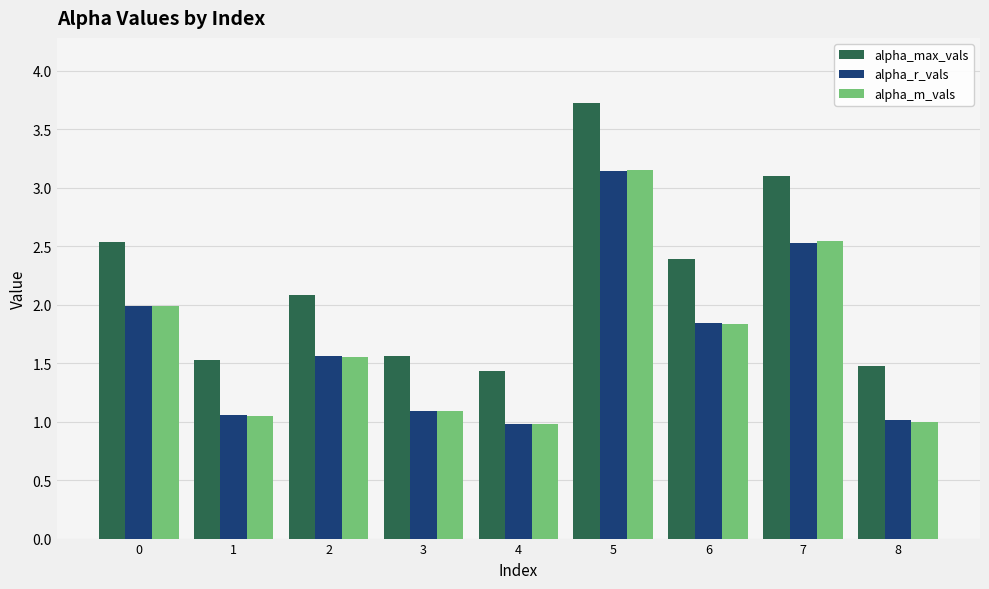

What is the average value of the alpha_m_vals series?

1.7